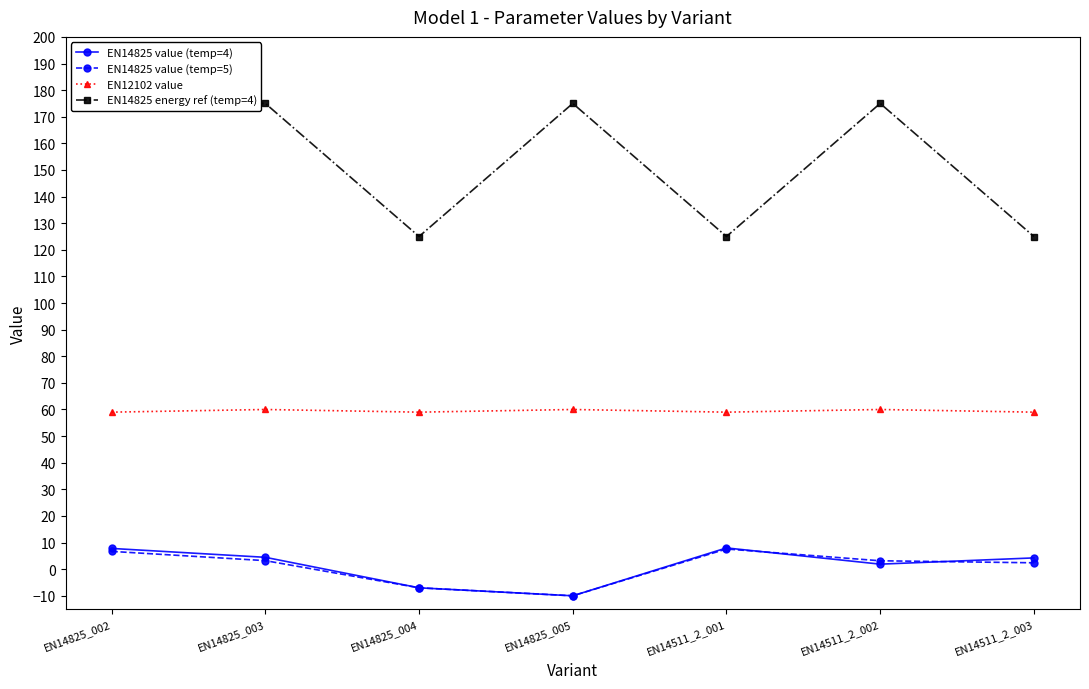

At which category does EN14825 value (temp=5) reach its first local valley?

EN14825_005